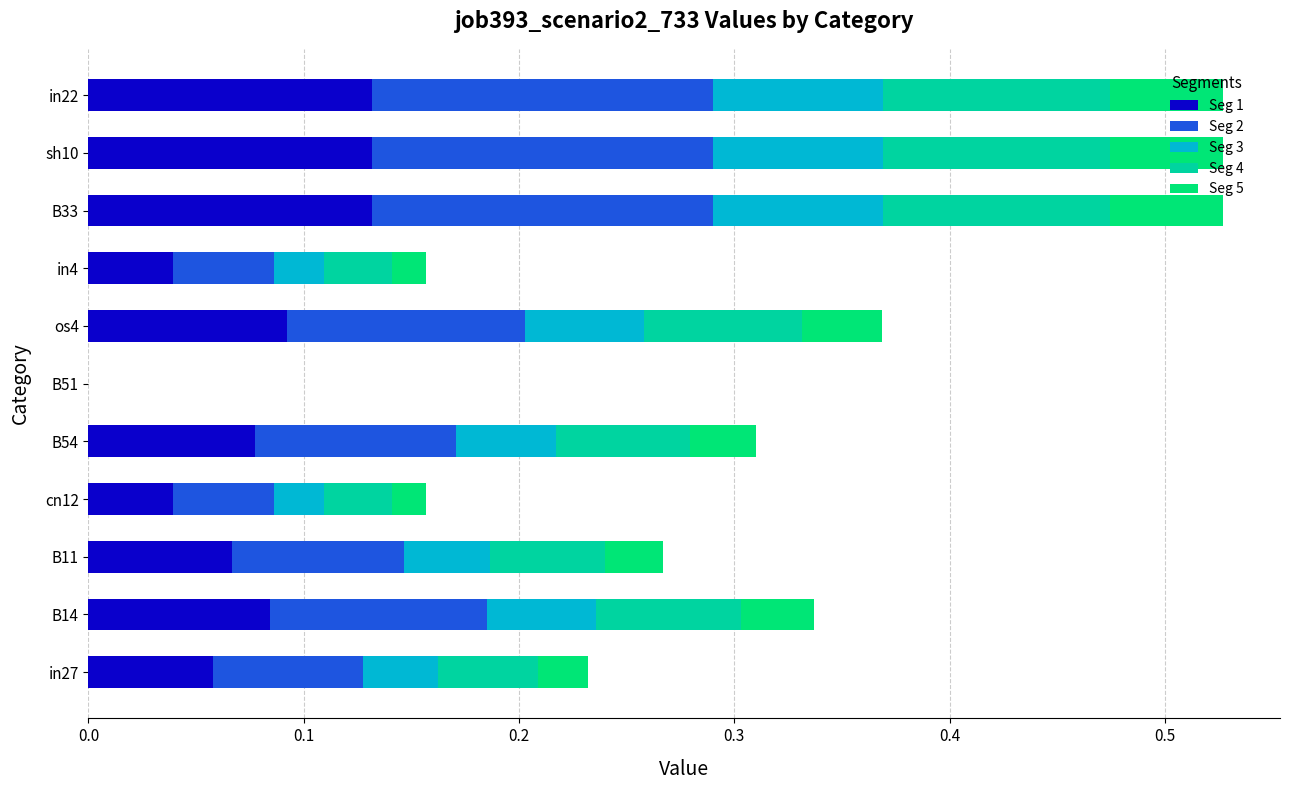

Count the number of categories in the chart.

11